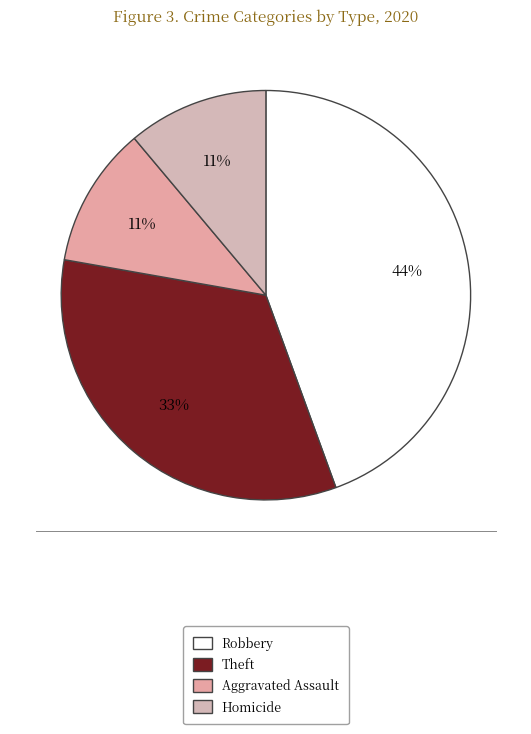

The Aggravated Assault slice represents 11% of the pie. True or false?

True